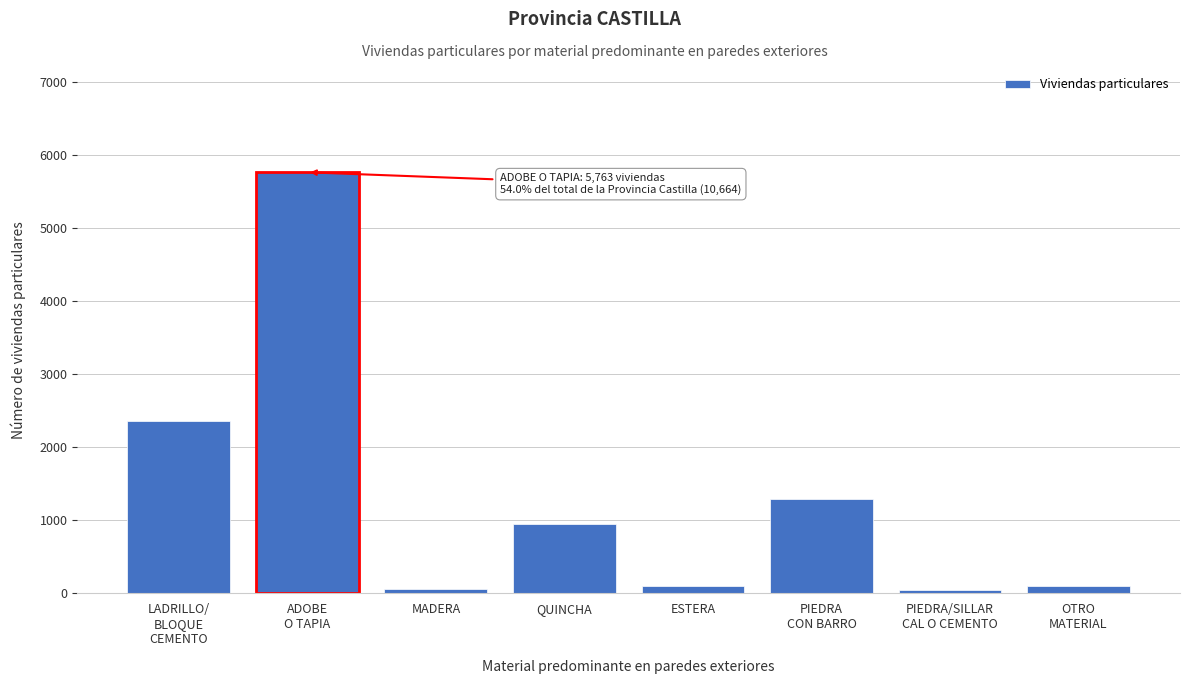

What is the greatest value displayed?

5763